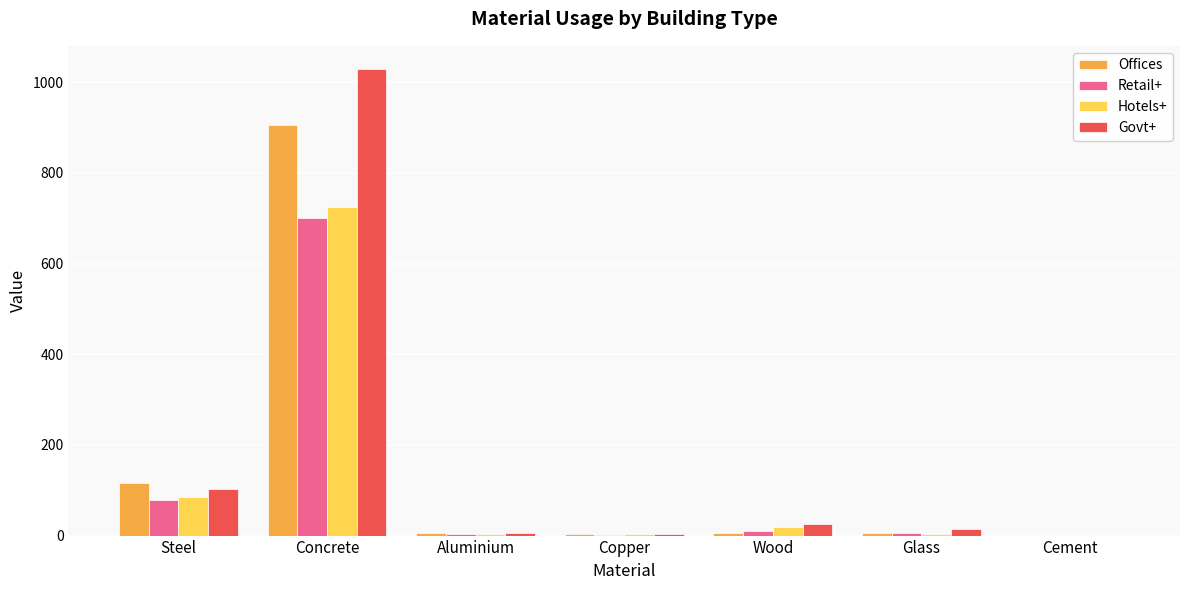

Where is Retail+ nearest to the value 350?

Steel